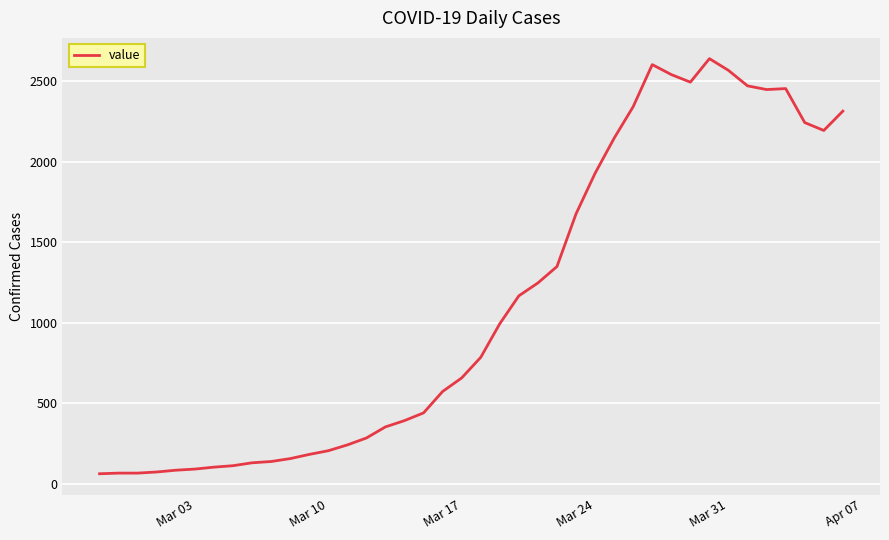

What is the minimum value shown in the chart?

61